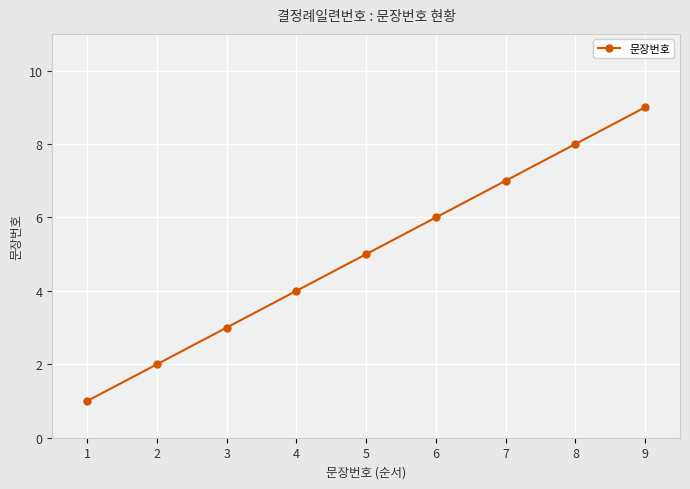

The chart shows a value of 2 at 2. True or false?

True